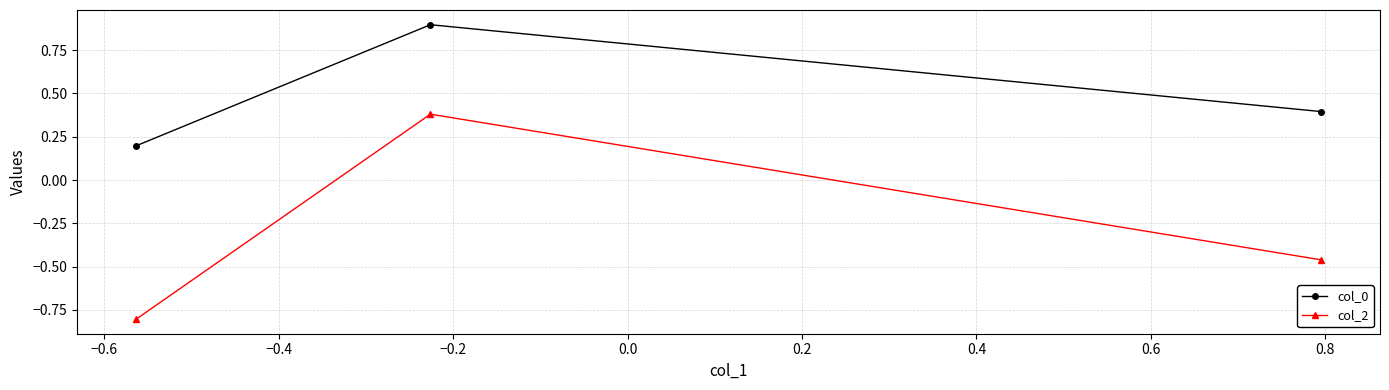

Rank the series by their maximum value, from highest to lowest.

col_0, col_2